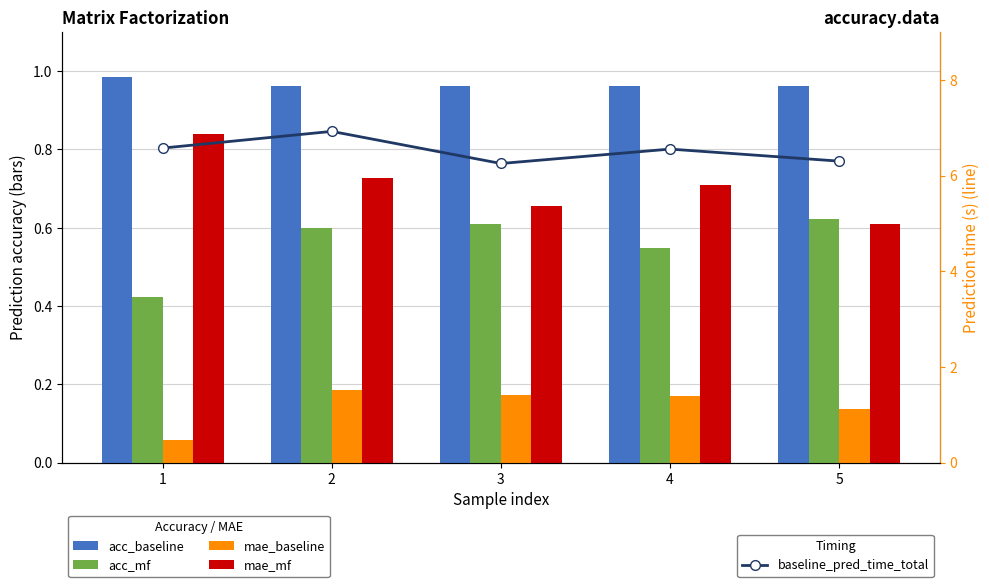

Which category has the highest value across all series?

2